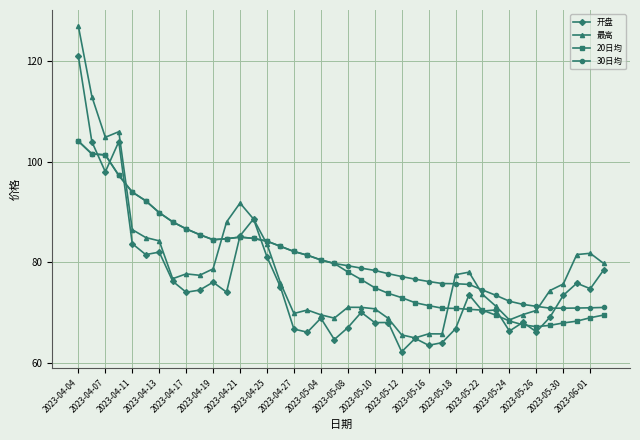

Which series has the widest spread of values?

最高